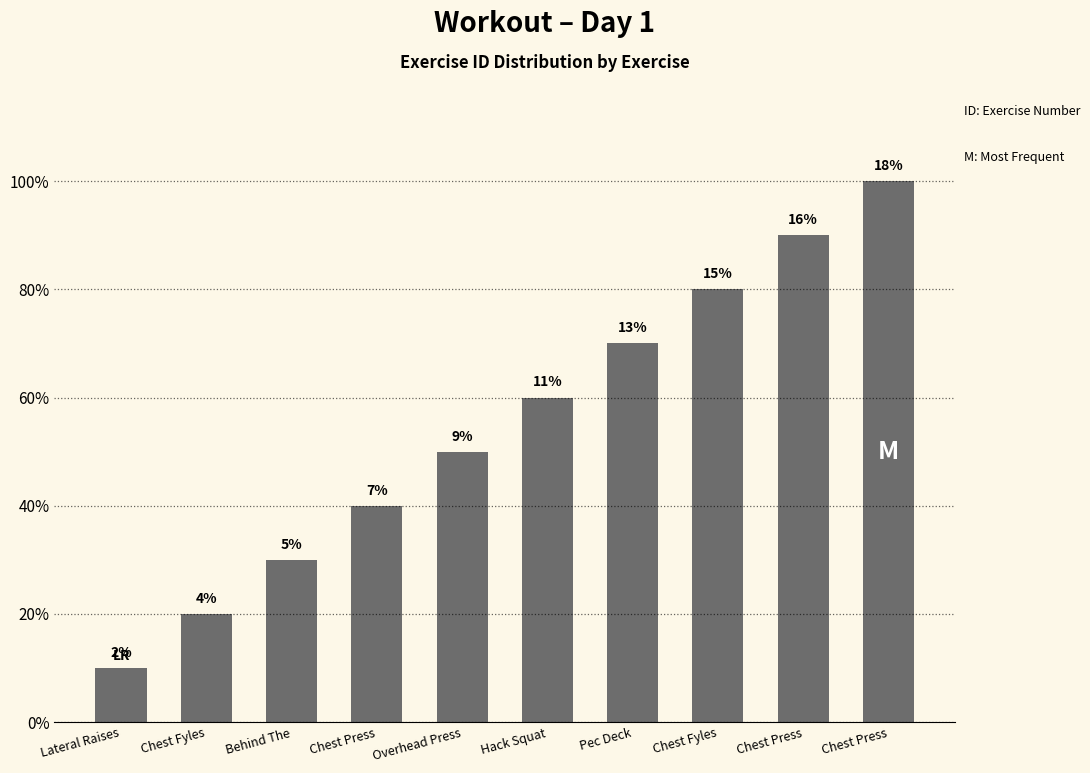

Are the bars horizontal?

No